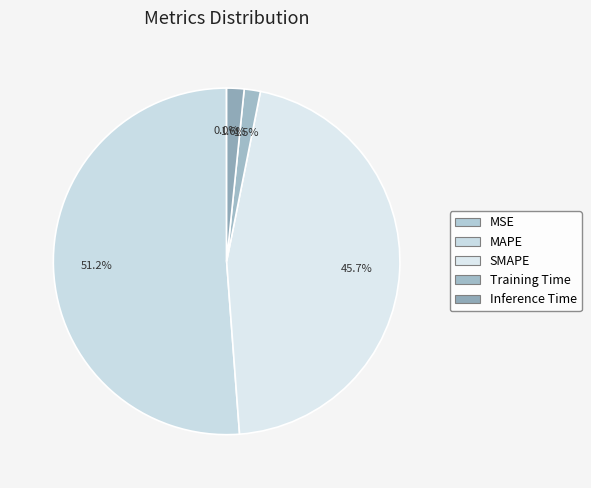

The Inference Time slice represents 2% of the pie. True or false?

True